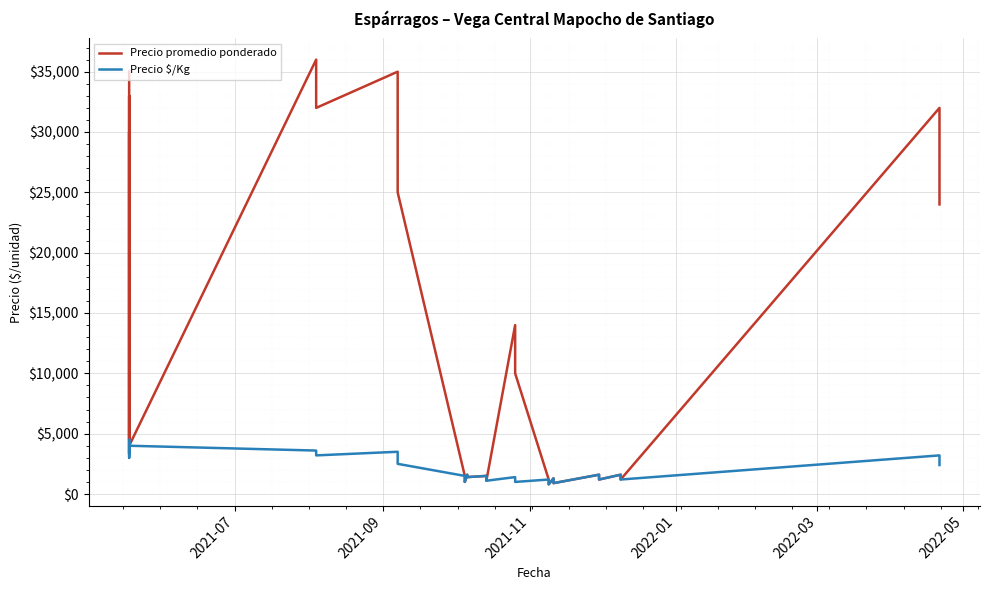

What is the maximum value for Precio promedio ponderado?

36000